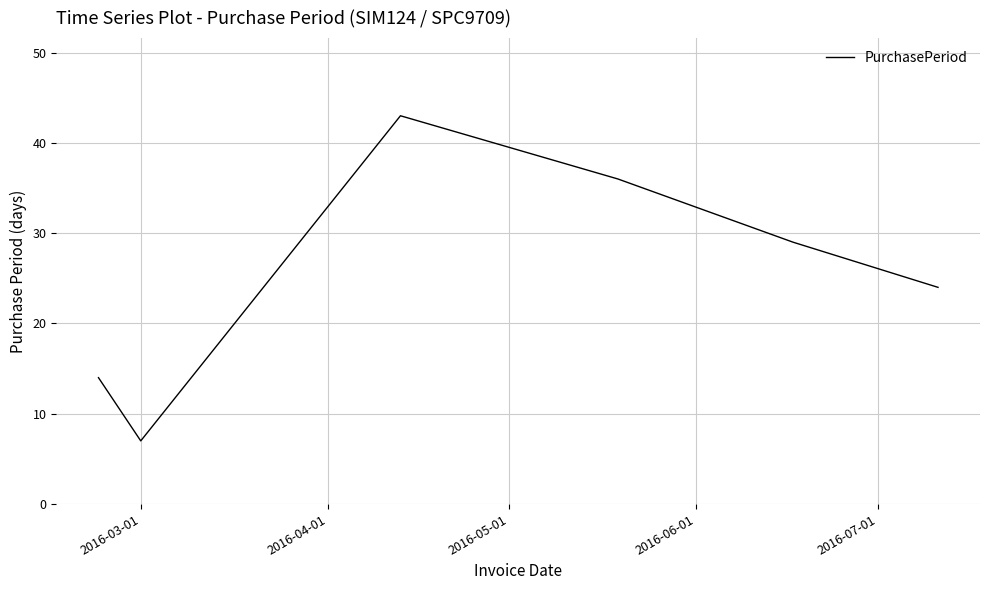

How many values are below 29?

3